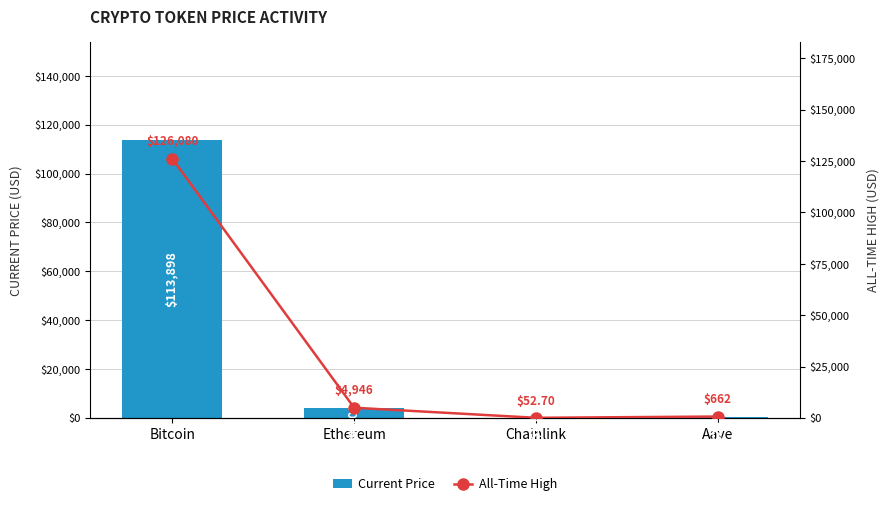

True or false: Current Price has a value of 109.6 at Aave.

False